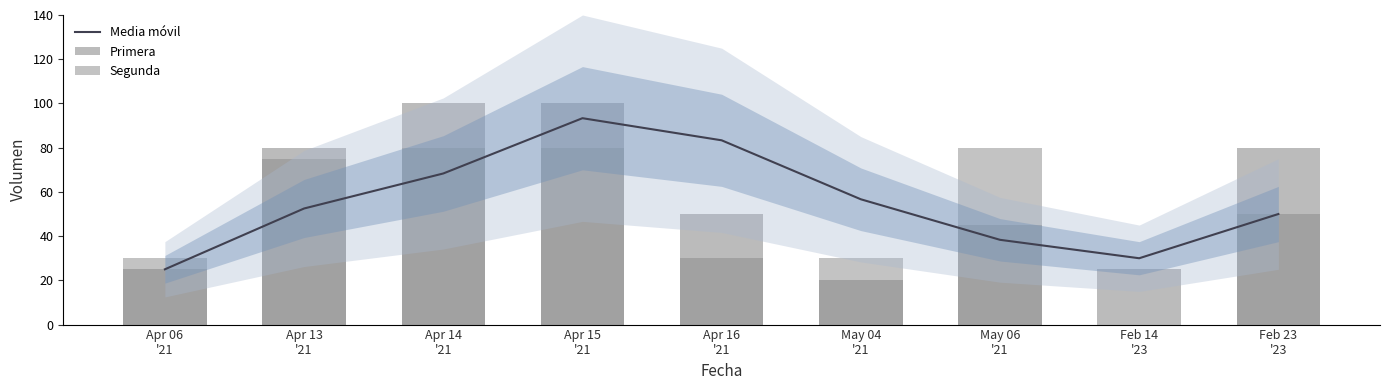

What value does the Primera series have at Feb 14
'23?

25.0